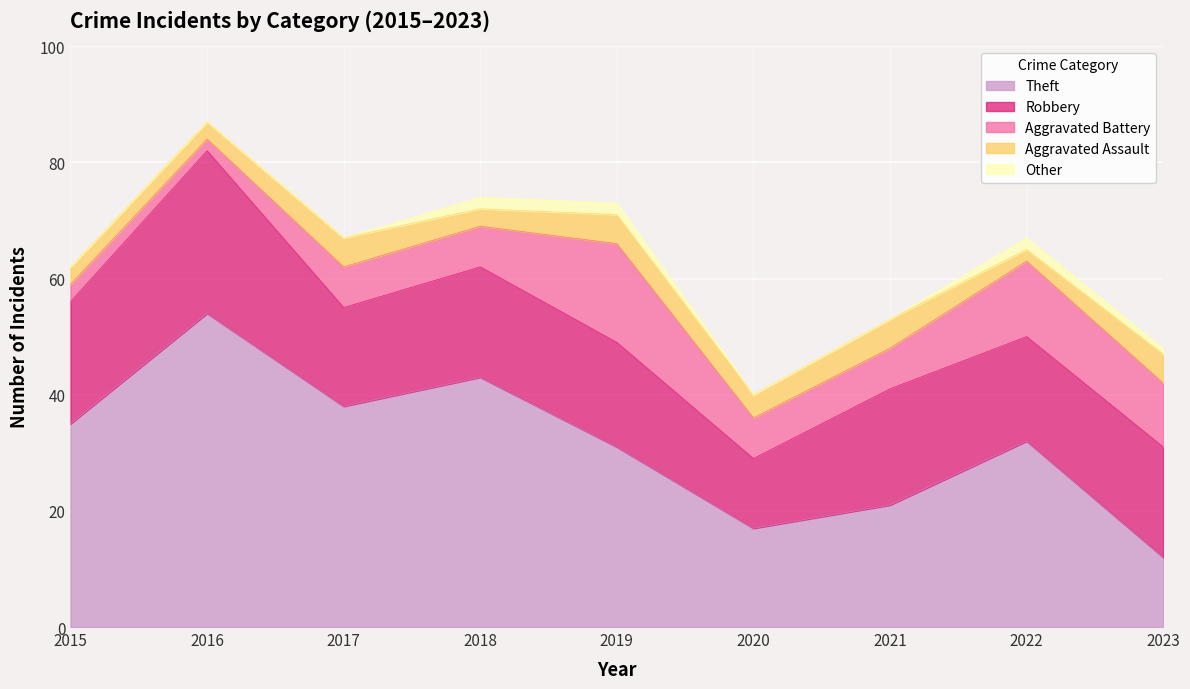

How many data points in Aggravated Assault are above 4?

4